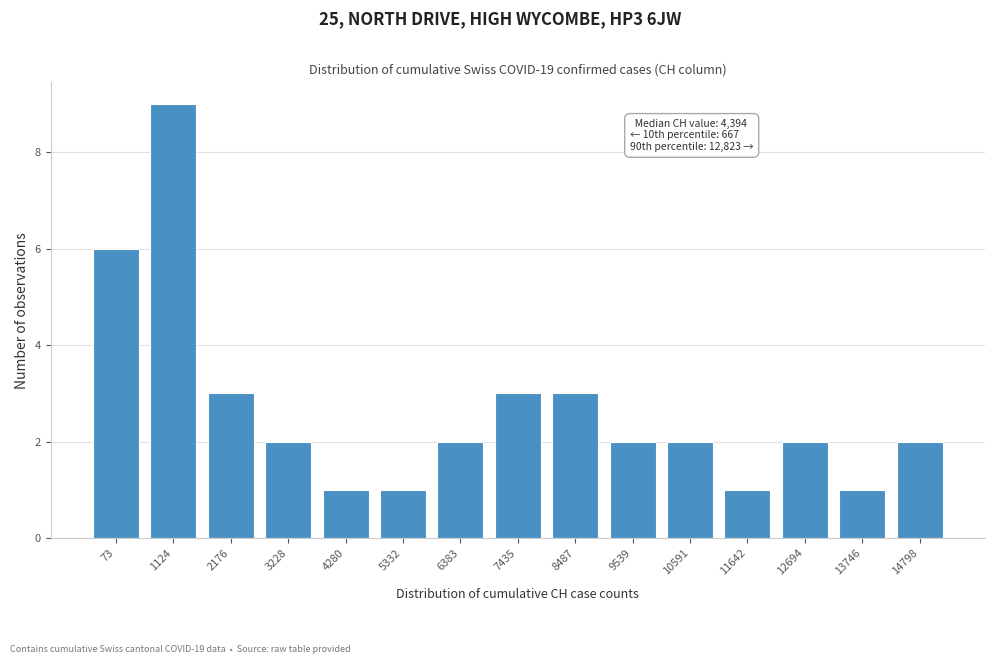

Reading right to left, transcribe all the data shown in this chart.

14798=2	13746=1	12694=2	11642=1	10591=2	9539=2	8487=3	7435=3	6383=2	5332=1	4280=1	3228=2	2176=3	1124=9	73=6